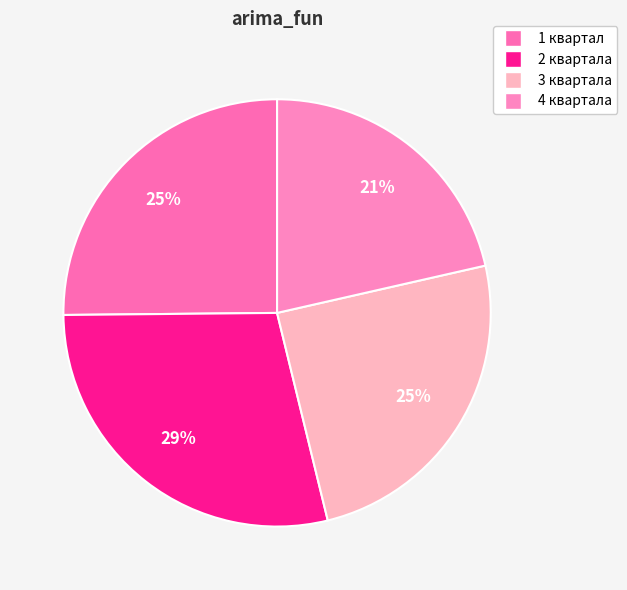

To the nearest percent, what portion does 2 квартала represent?

29%